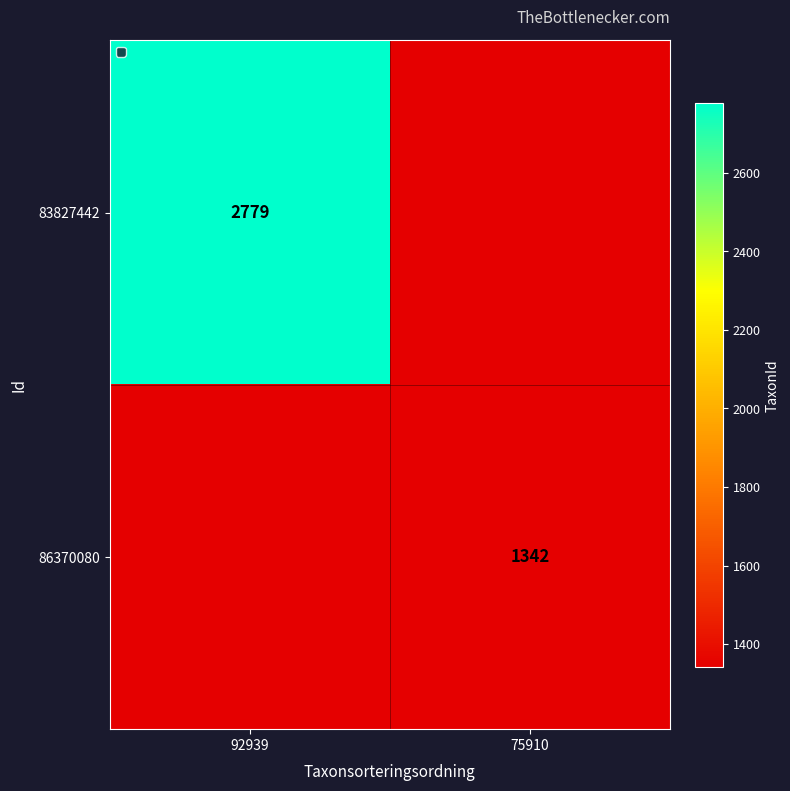

At which category does the chart reach its minimum across all series?

75910